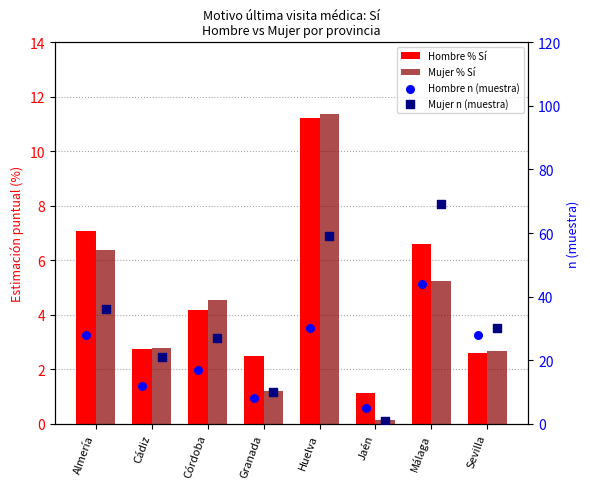

What are all the series names shown in the legend?

Hombre % Sí, Mujer % Sí, Hombre n (muestra), Mujer n (muestra)